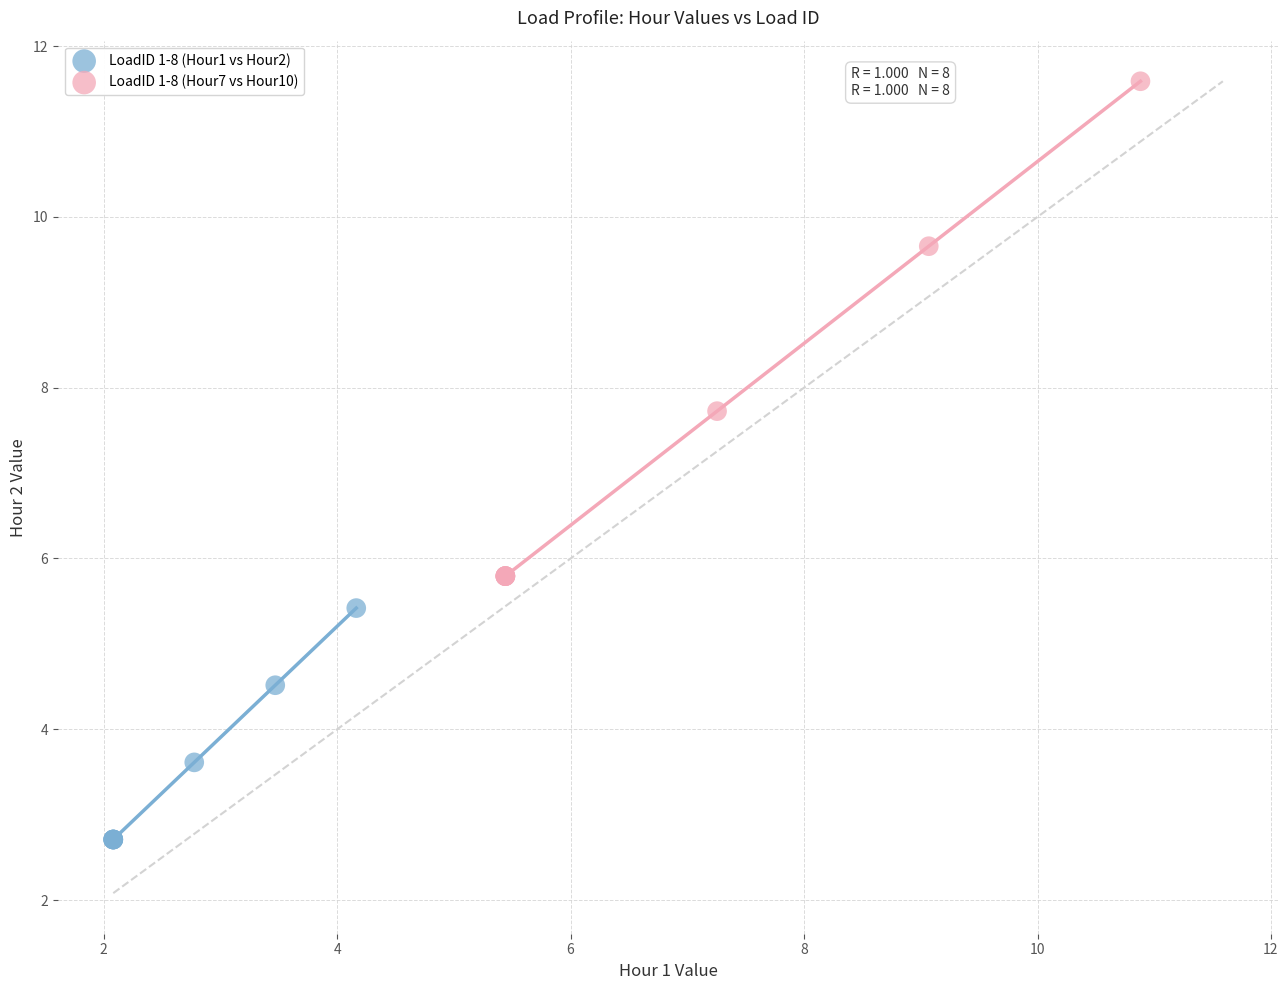

Which series contains the highest Y value?

LoadID 1-8 (Hour7 vs Hour10)